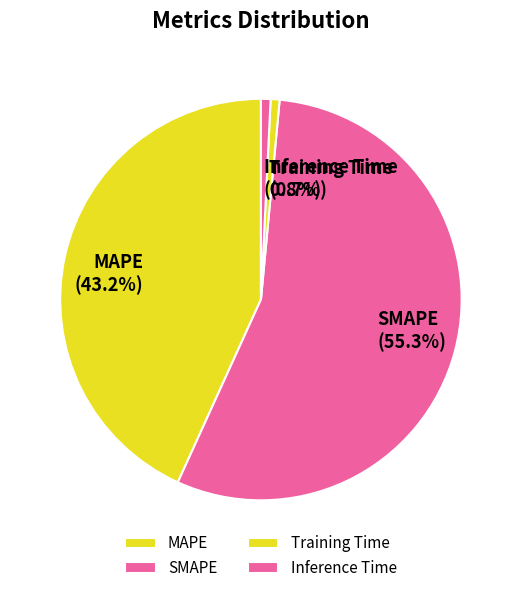

Count the number of slices in the pie.

4